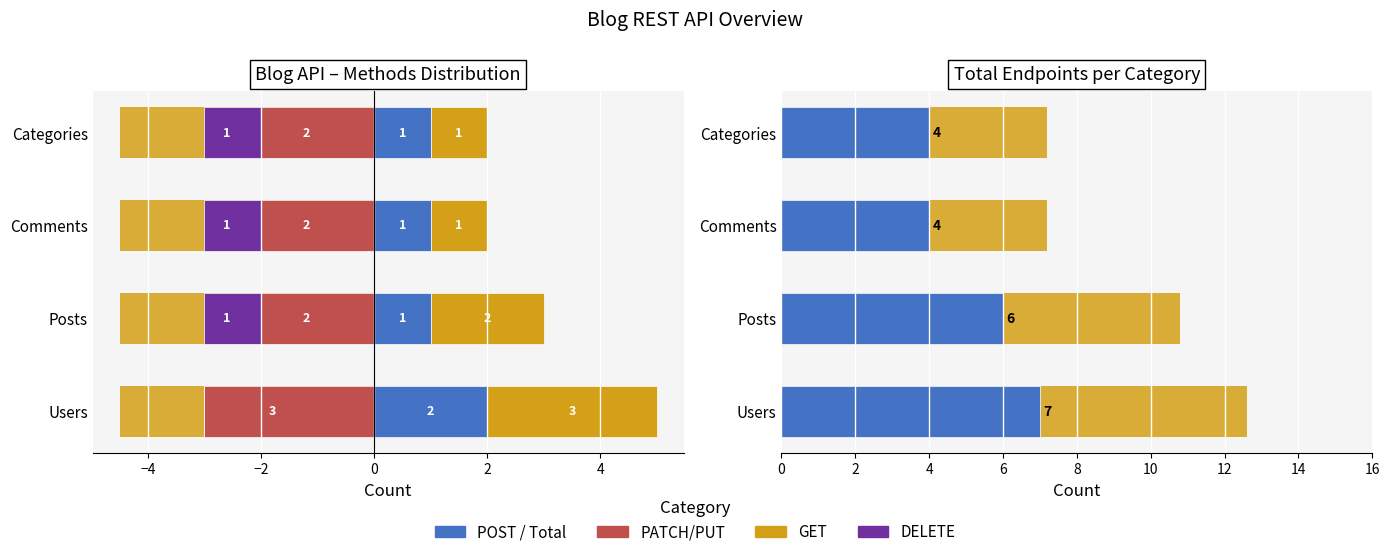

What position from the right is Categories?

1